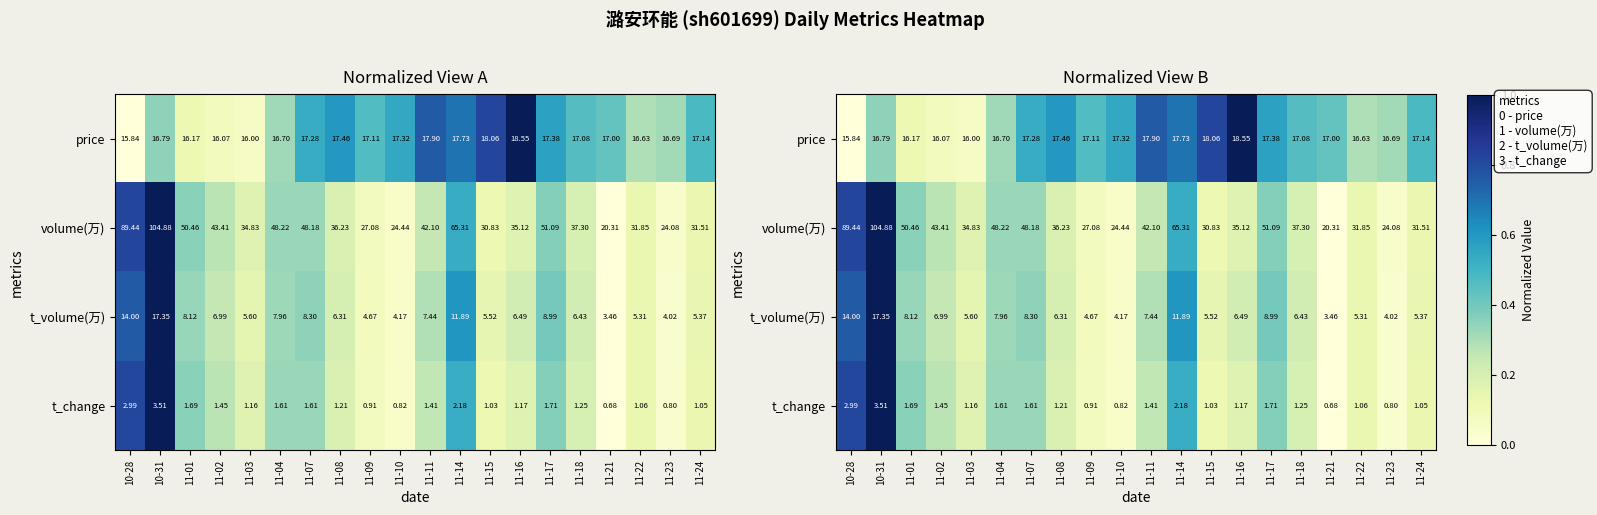

True or false: t_change has a value of 0.3 at 11-02.

True